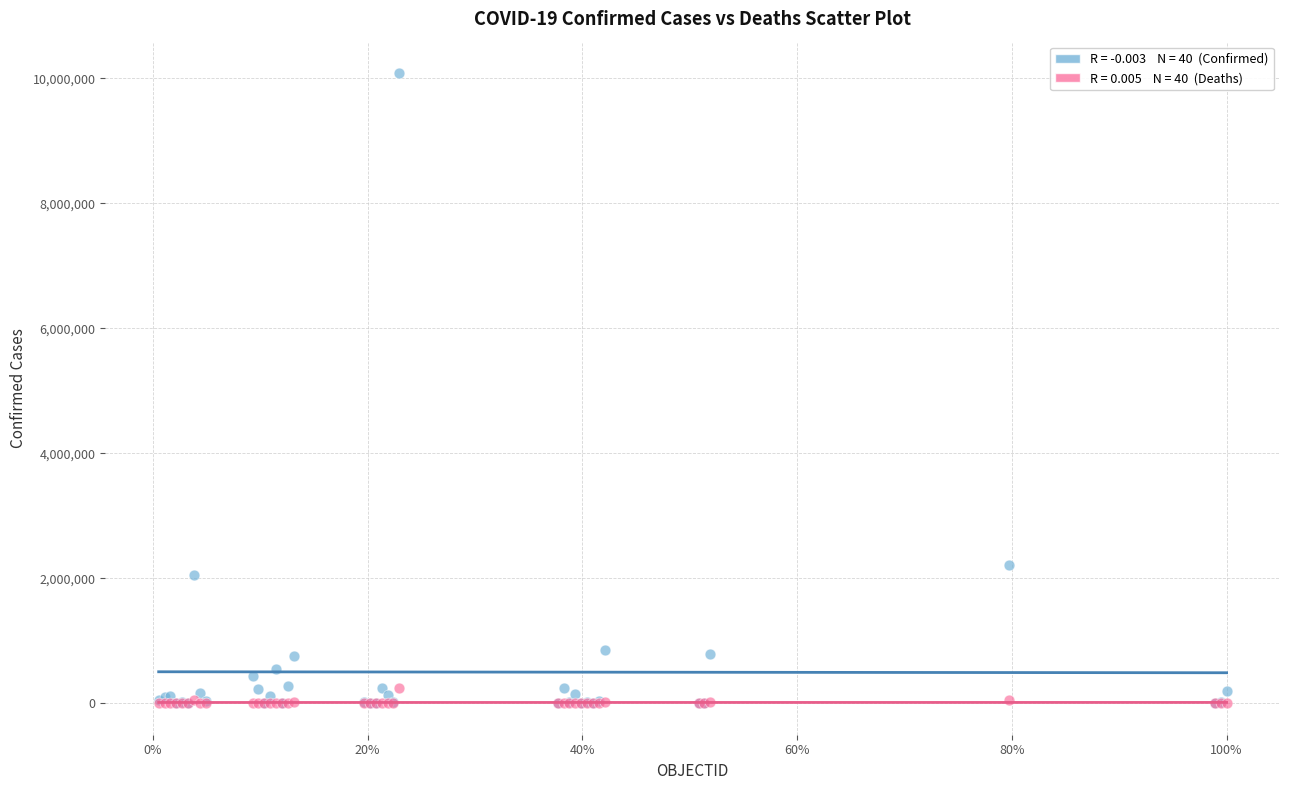

Across all series, what Y value is closest to 5042104?

2217001